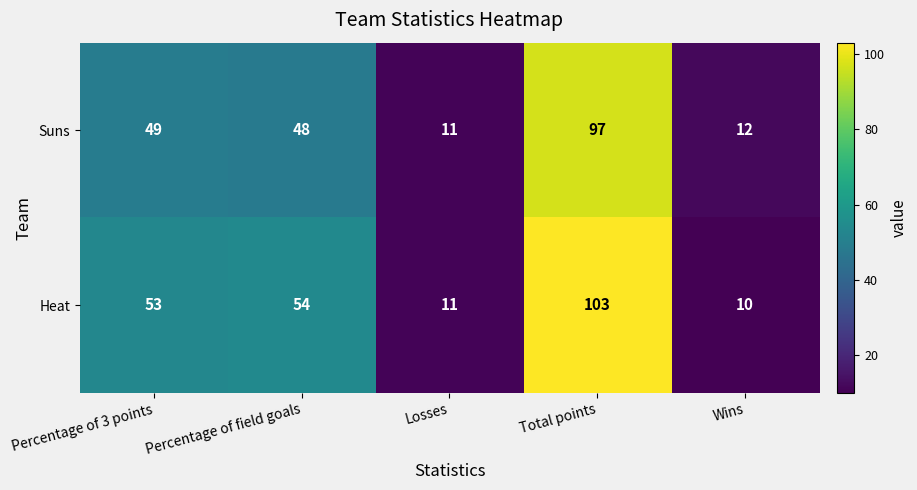

What is the spread (max minus min) of values at Wins?

2